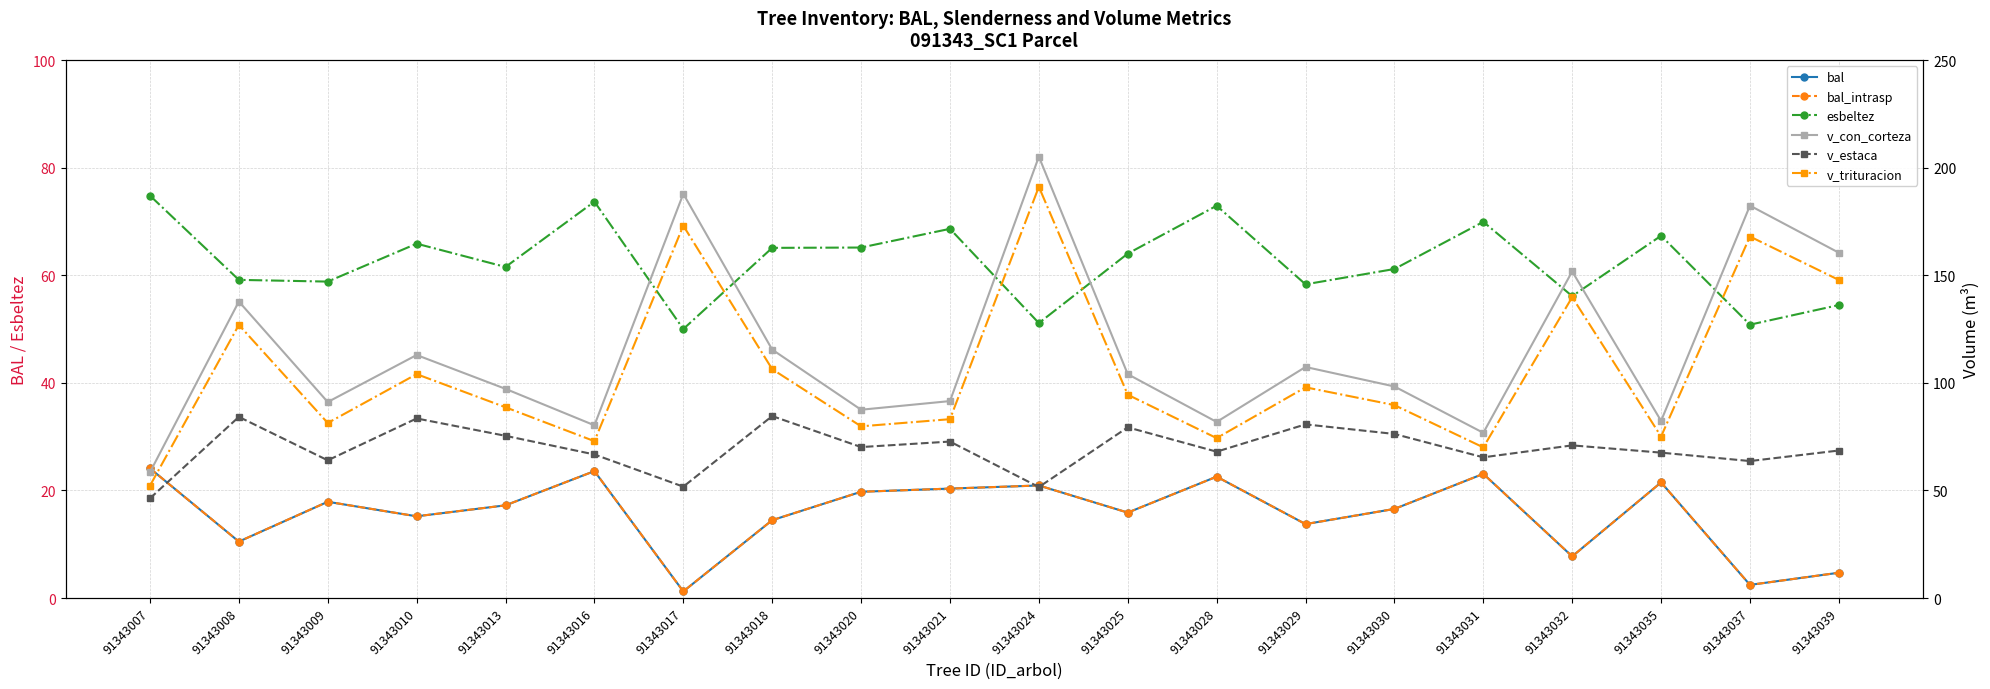

How many data points in esbeltez are less than 64?

10